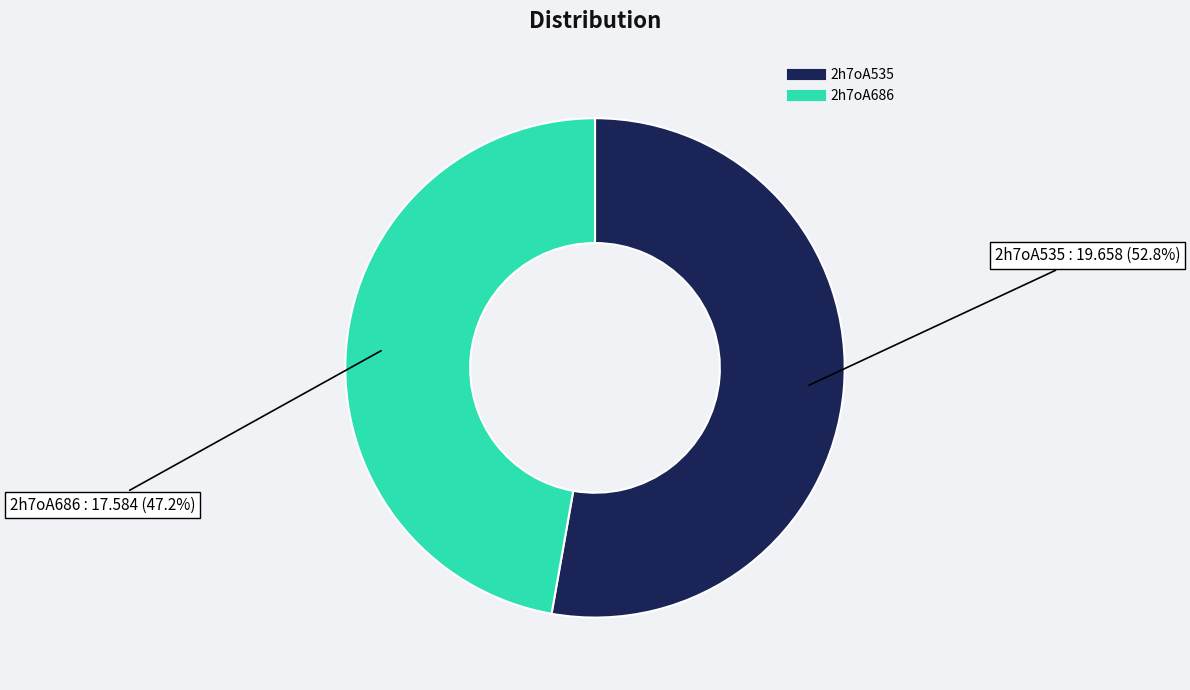

How many segments does this pie chart have?

2